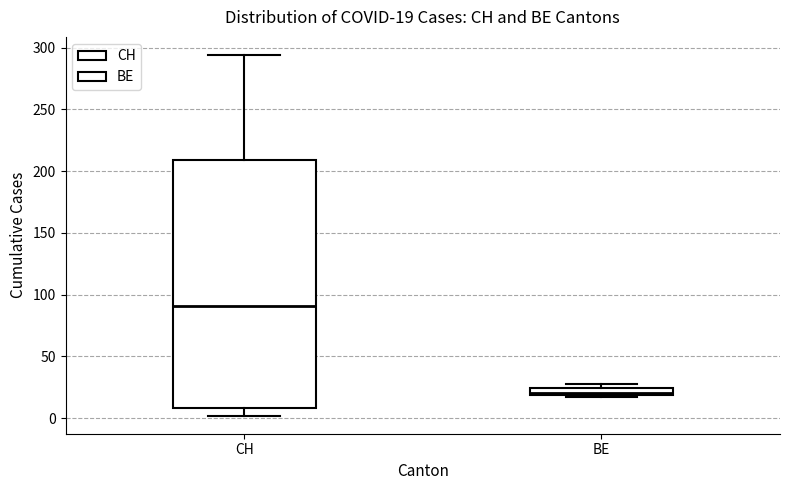

Comparing the boxes themselves (not the whiskers), which one is the tallest?

CH